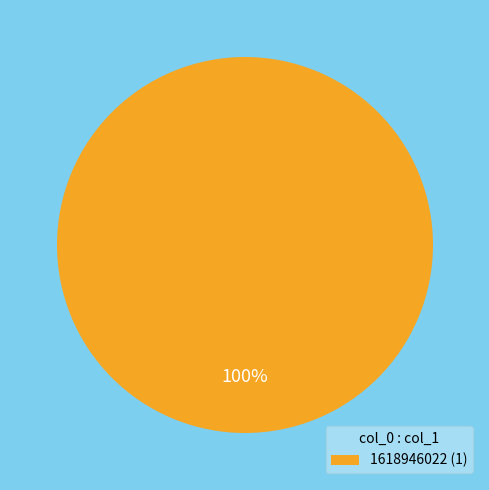

Which slice represents more than half of the pie?

1618946022 (1)